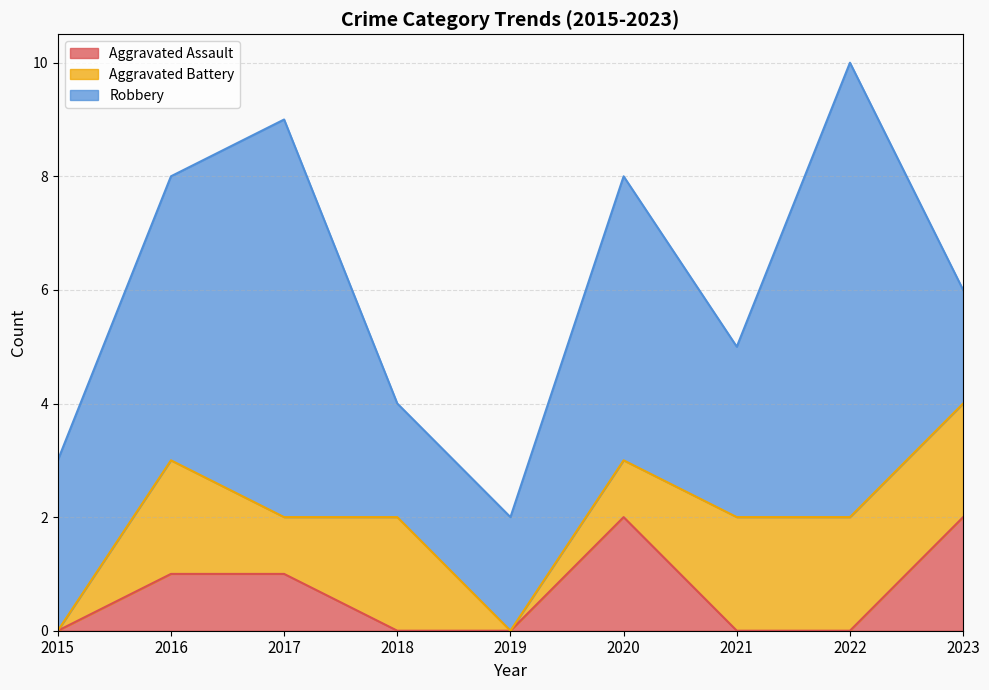

What is the approximate value of Robbery at 2022?

8